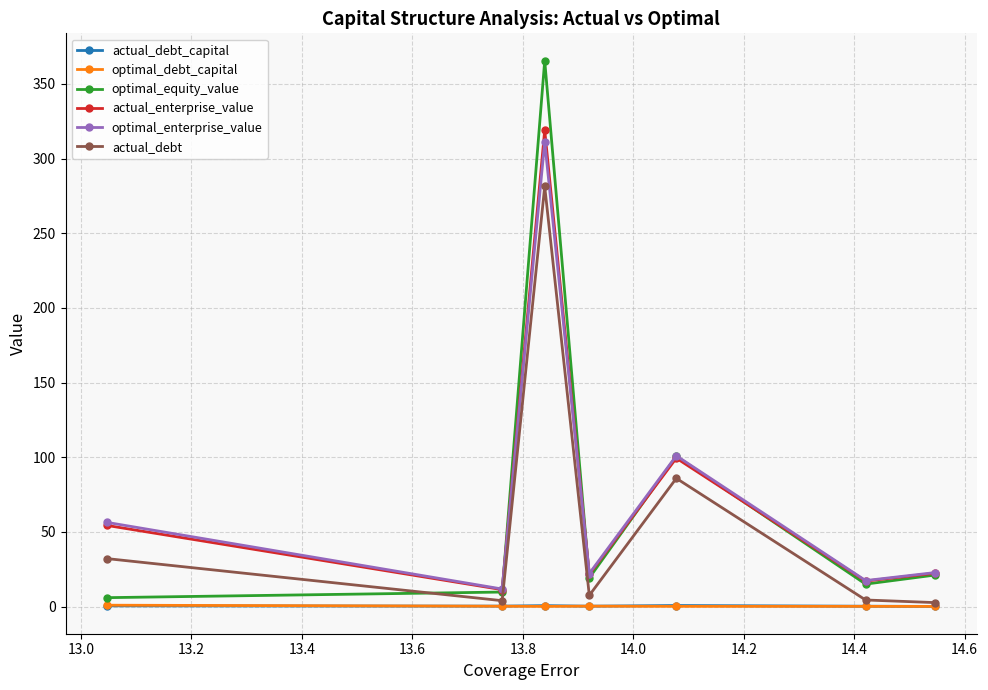

What is the highest value of the optimal_equity_value series?

365.5